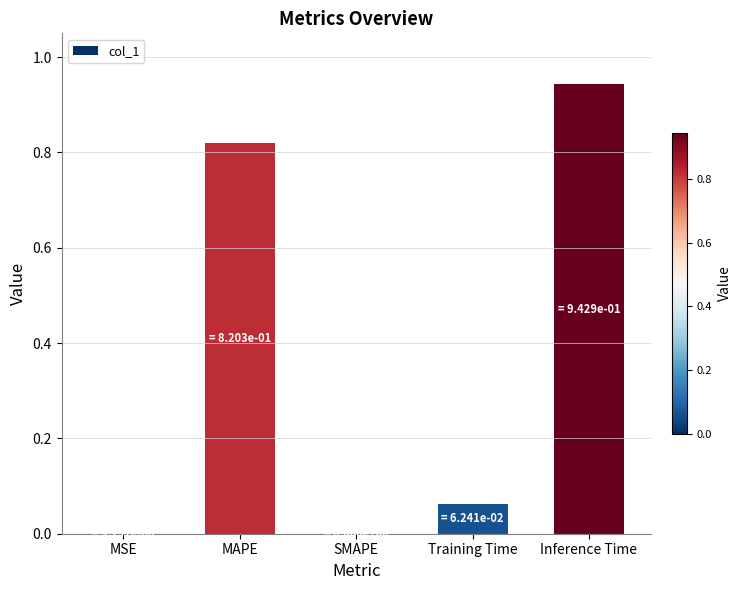

What is the sum of all values?

1.8